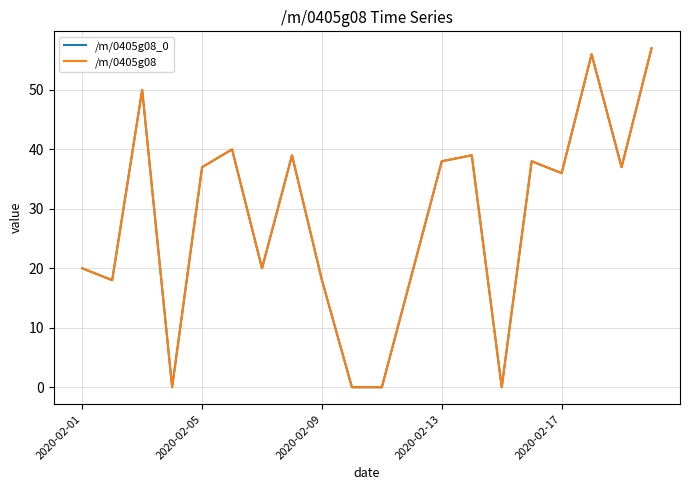

How many lines are shown in the chart?

2